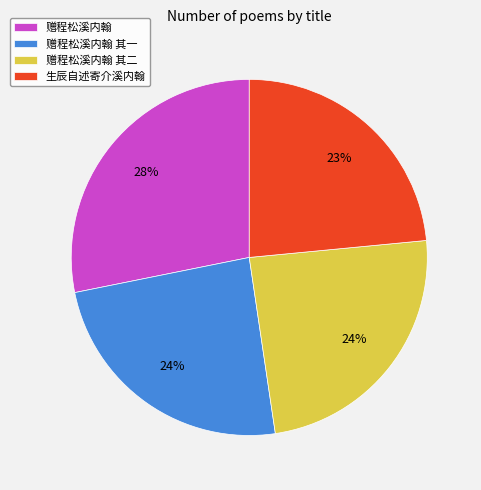

To the nearest percent, what is the difference between the largest and smallest slice percentages?

5%